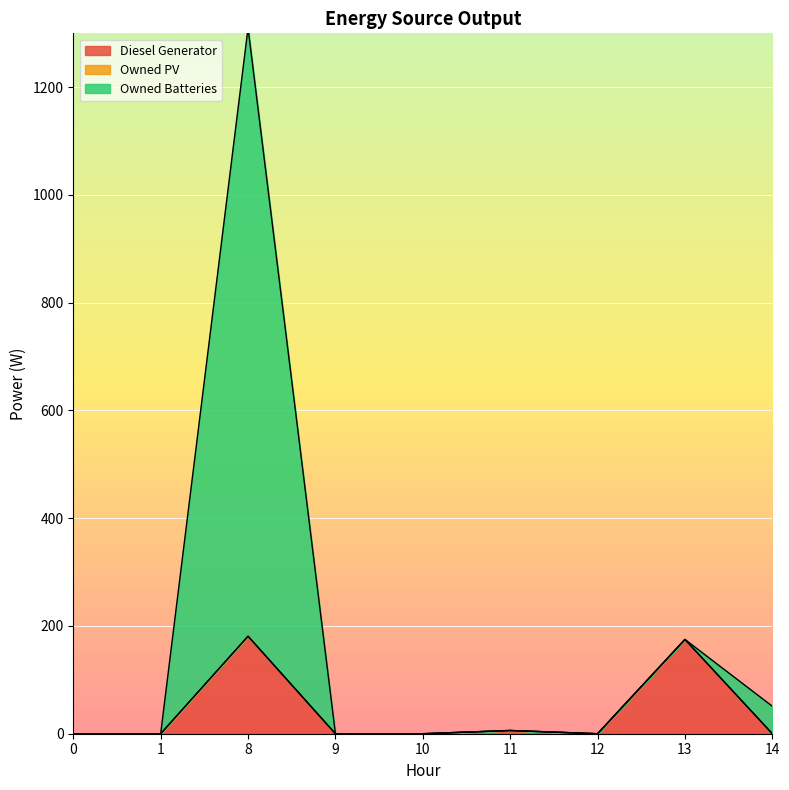

What is the value of the Diesel Generator point at the 8th from the left?

175.0